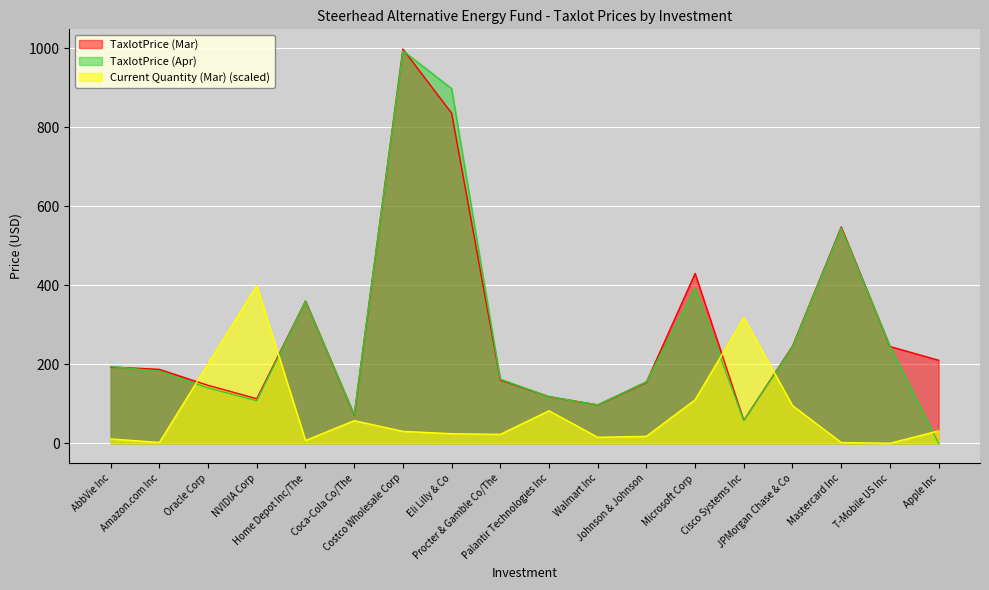

True or false: Current Quantity (Mar) has a value of 110.2 at Microsoft Corp.

True